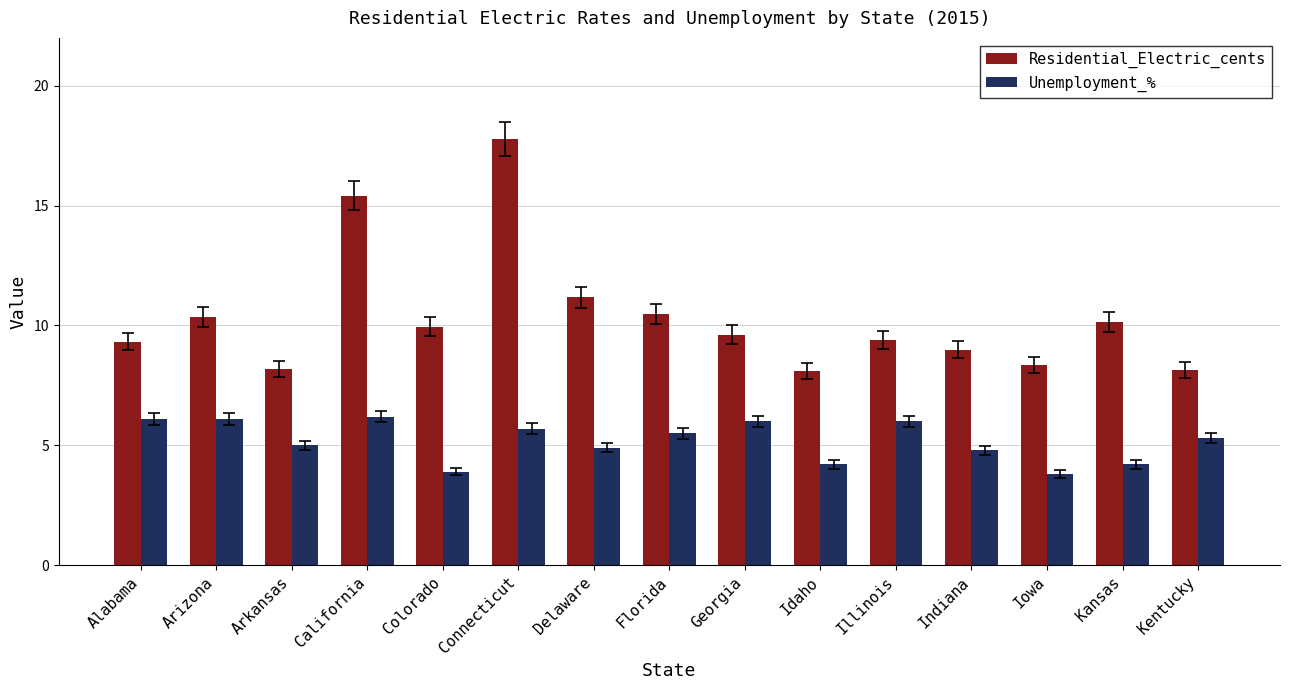

Rank the series at Illinois from highest to lowest value.

Residential_Electric_cents, Unemployment_%